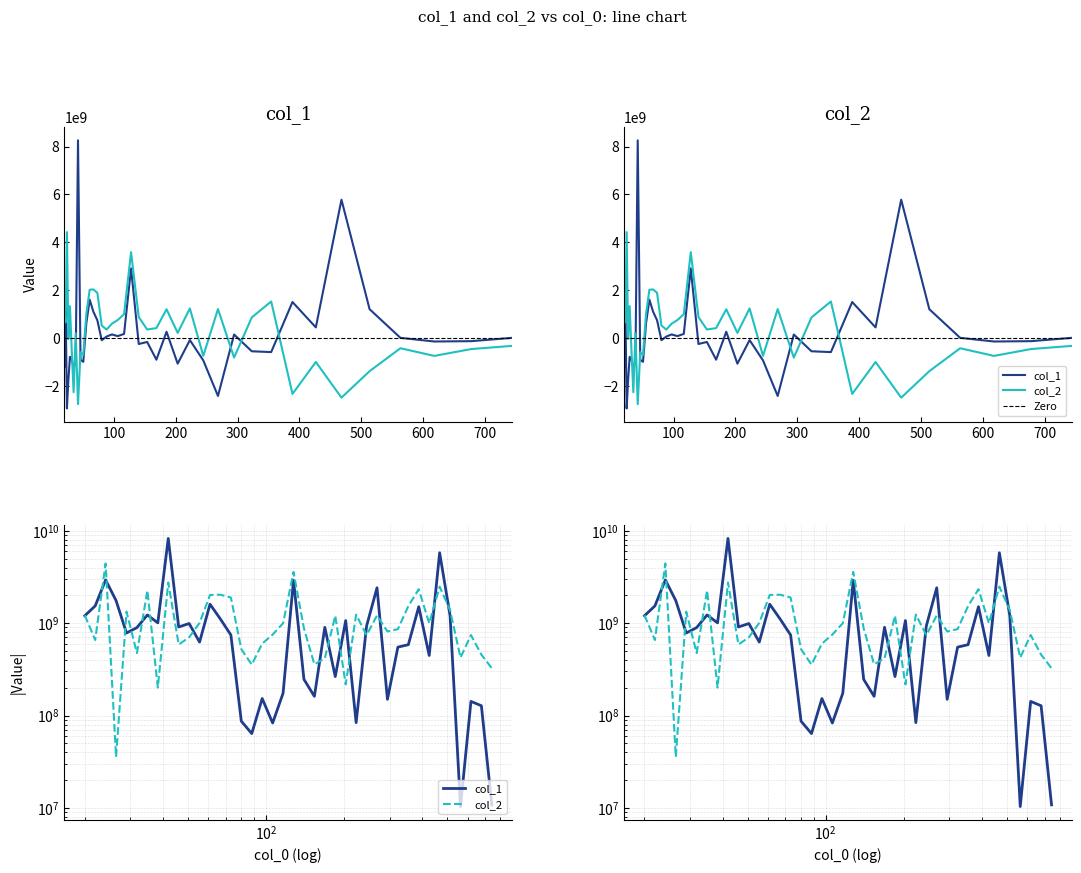

How many data points in col_2 are above 416314979?

20